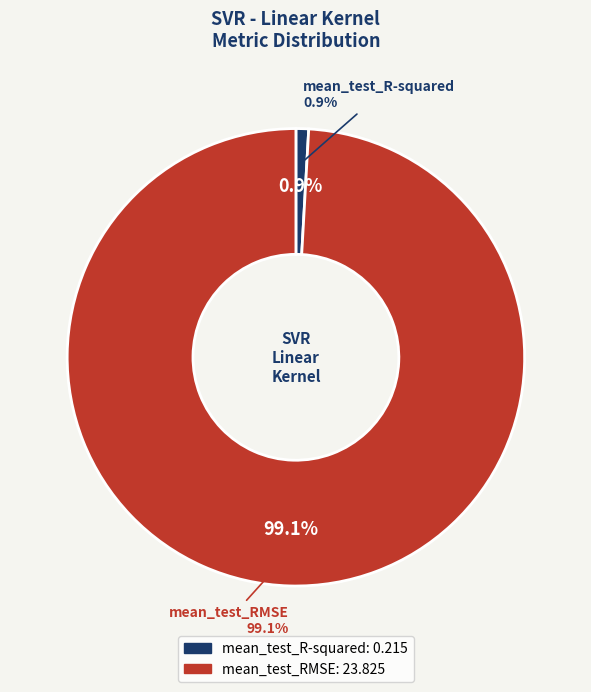

How many slices are in this pie chart?

2